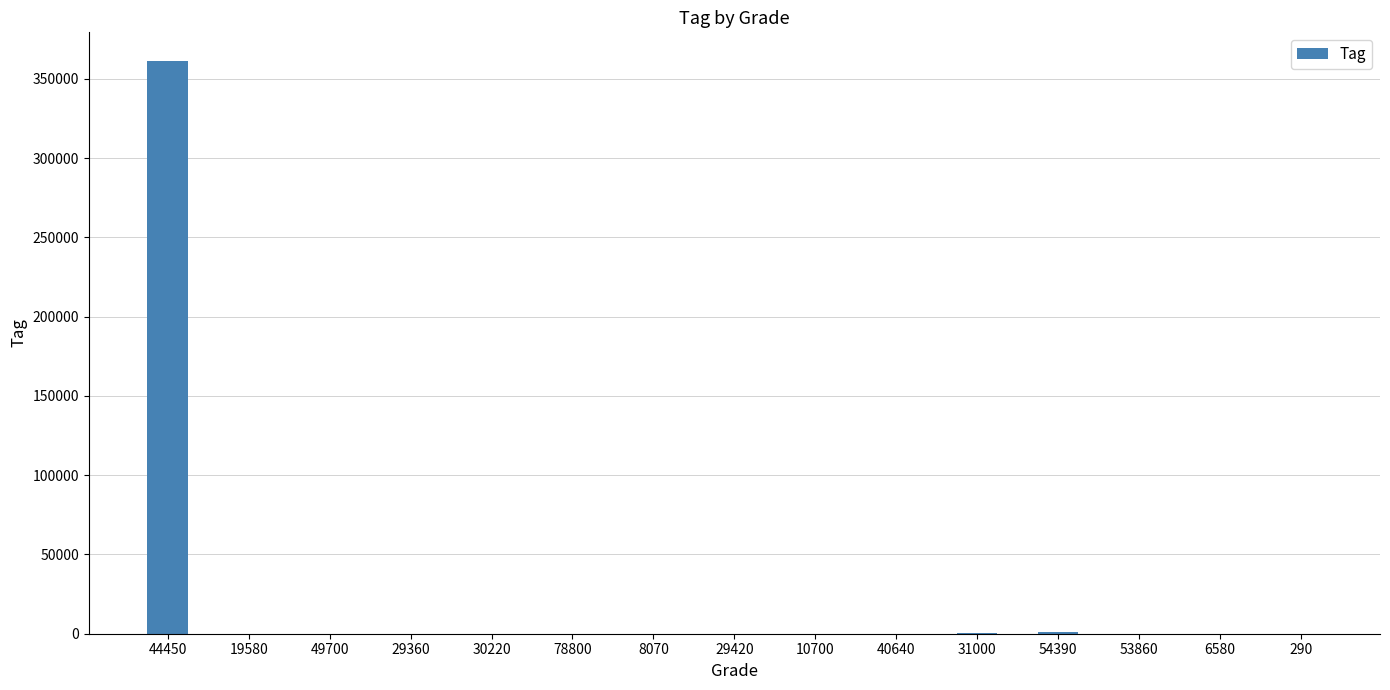

What is the ratio of the value at 49700 to the value at 29360?

0.5